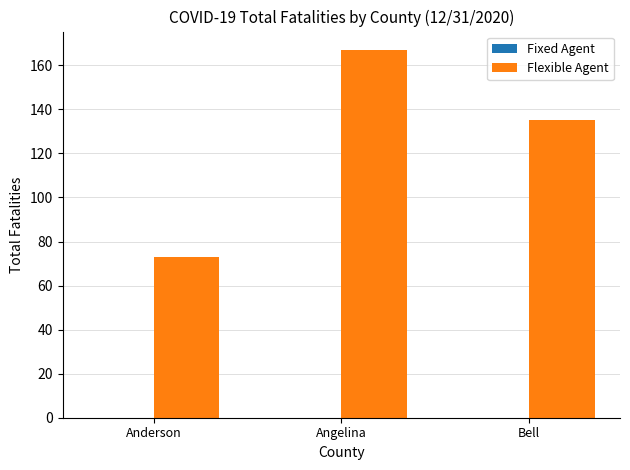

Reading left to right, what are all the values shown in this chart?

73	167	135